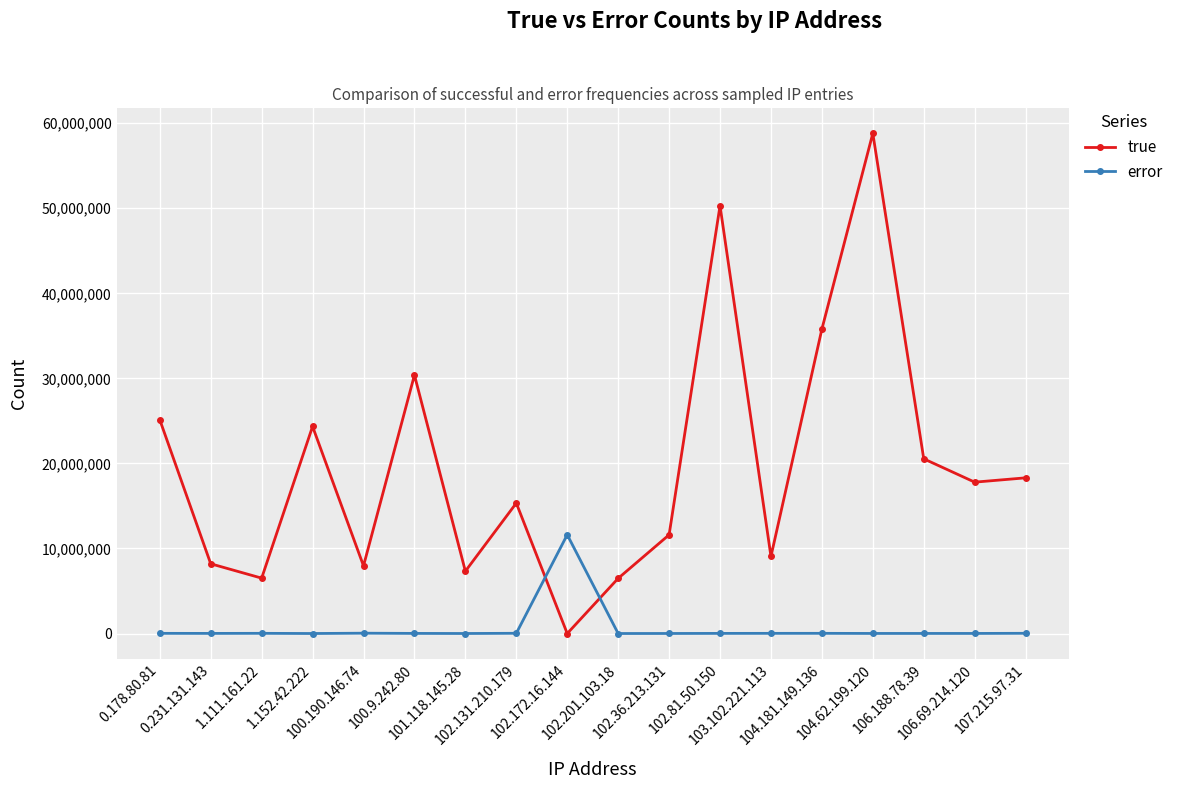

What are all the series names shown in the legend?

true, error